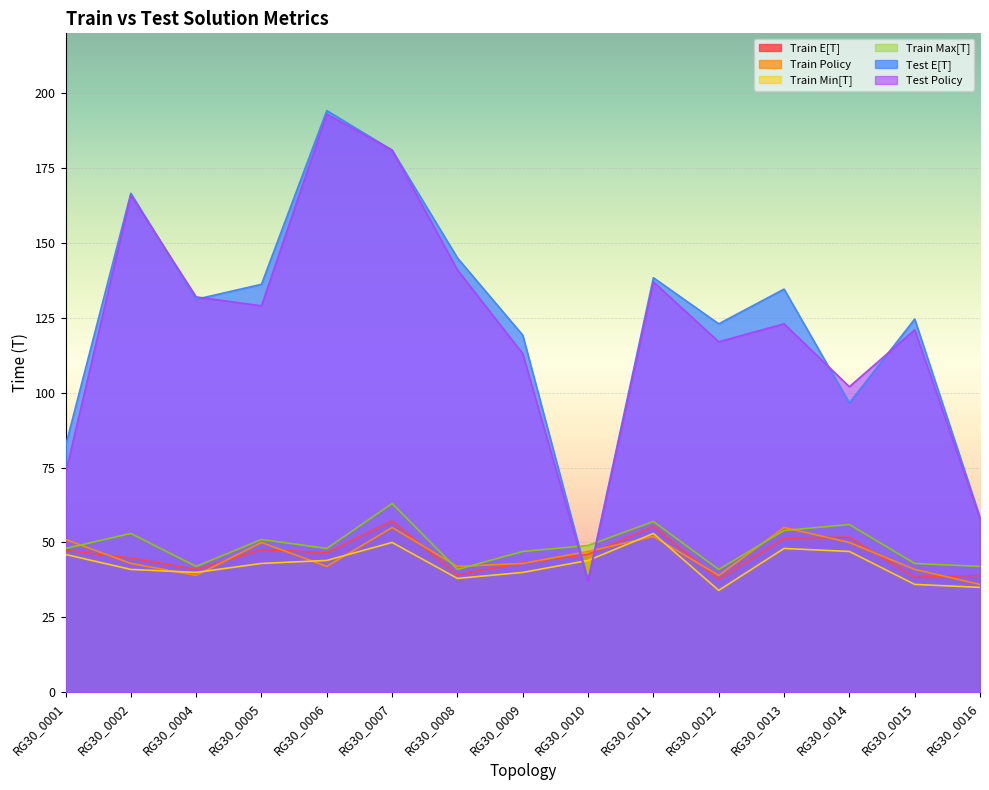

How many data points in Train Policy are less than 43?

6